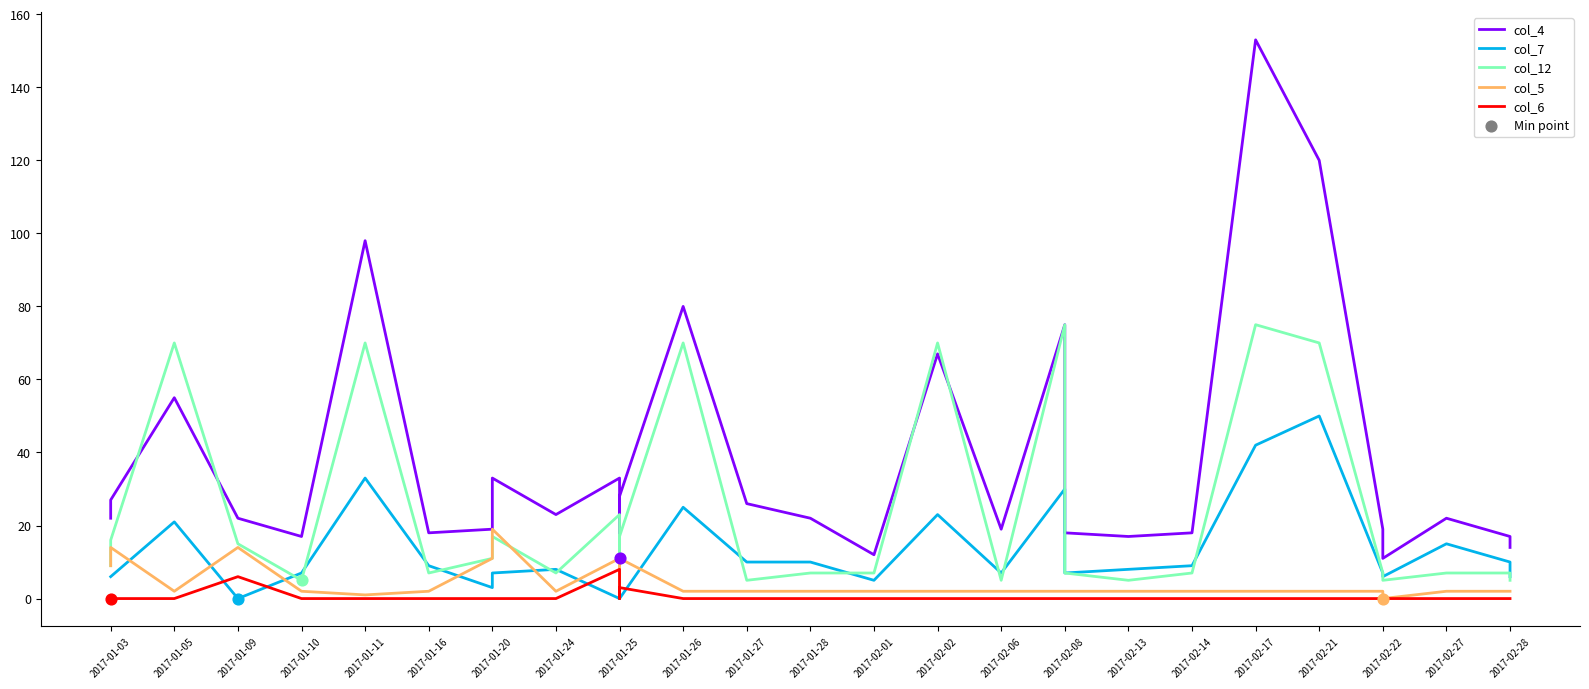

What are all the series names shown in the legend?

col_4, col_7, col_12, col_5, col_6